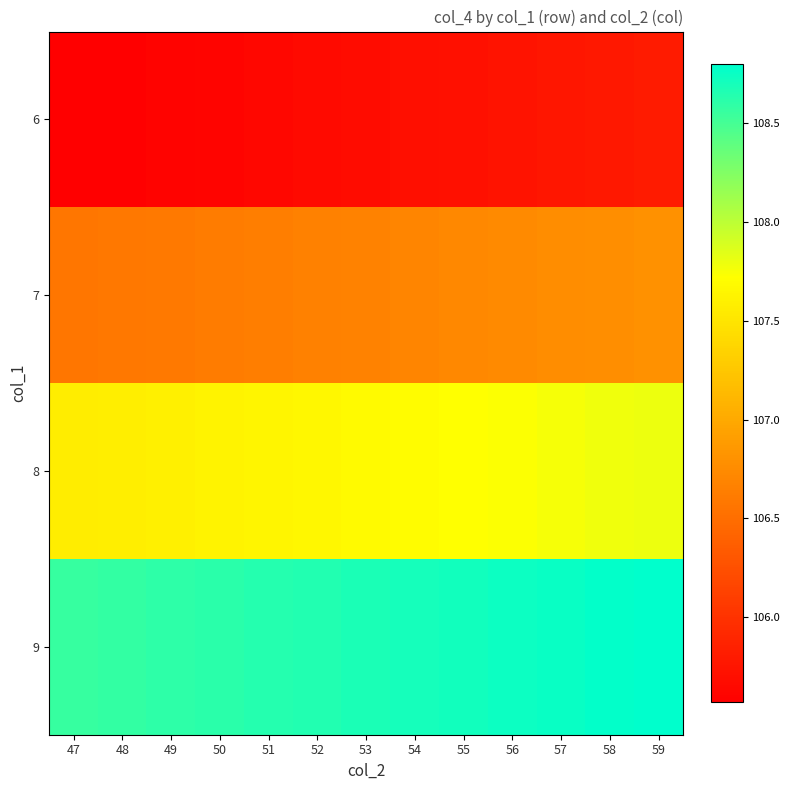

Which category has the highest value across all series?

59